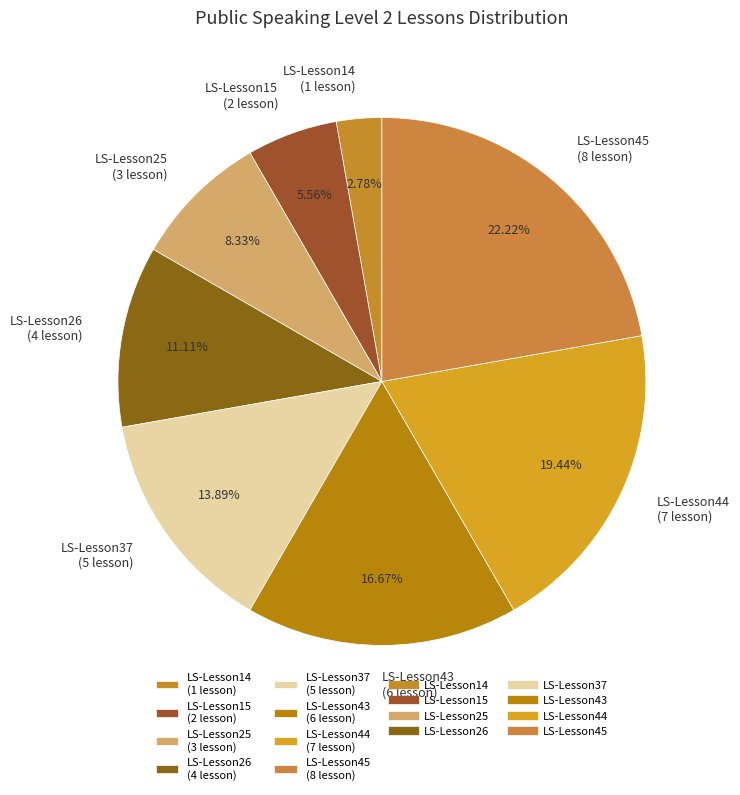

To the nearest percent, what portion does LS-Lesson37 represent?

14%